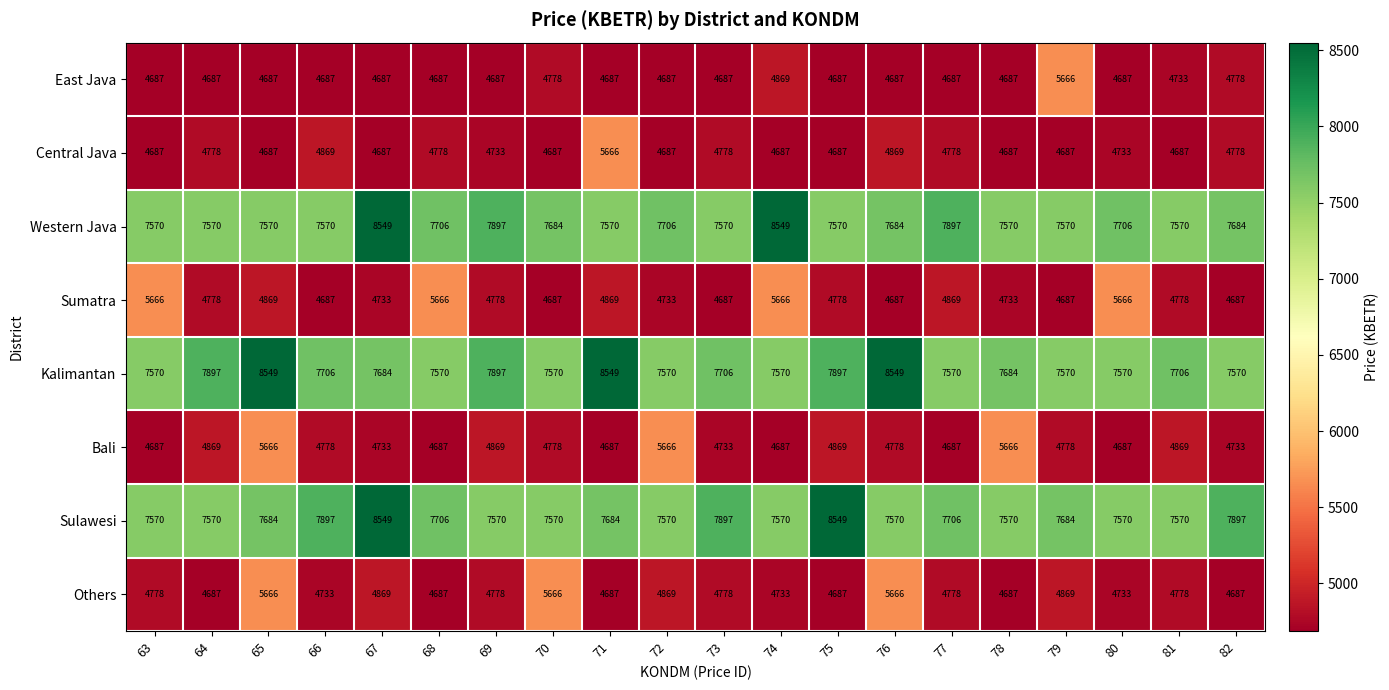

What is the difference between the maximum and second lowest values in the Western Java series?

979